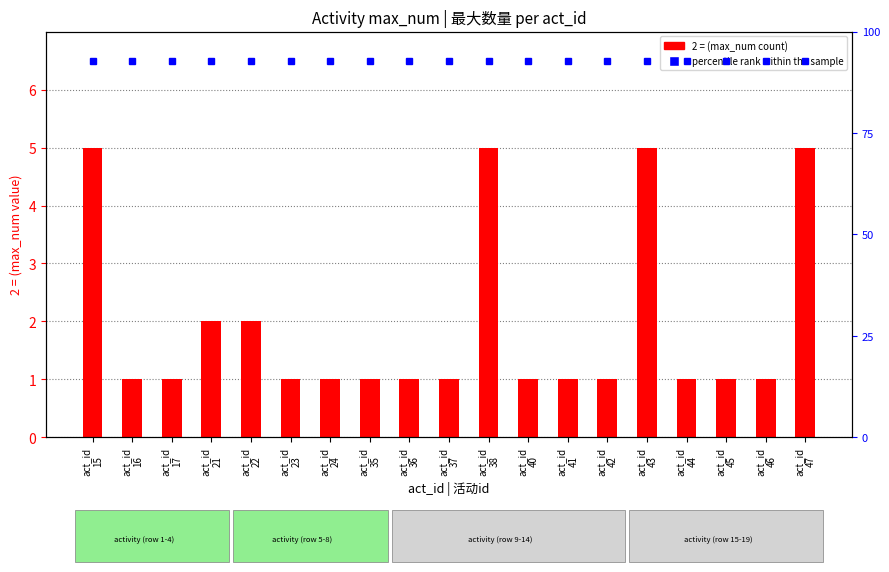

What is the minimum value for 2 = (max_num)?

1.0